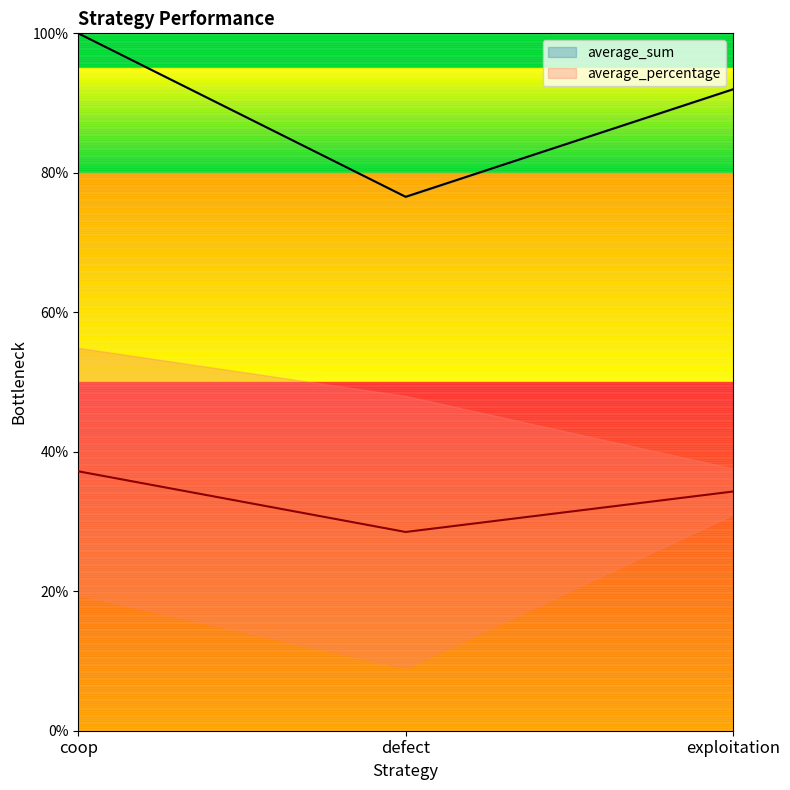

The value of average_sum at defect is 76.6. True or false?

True